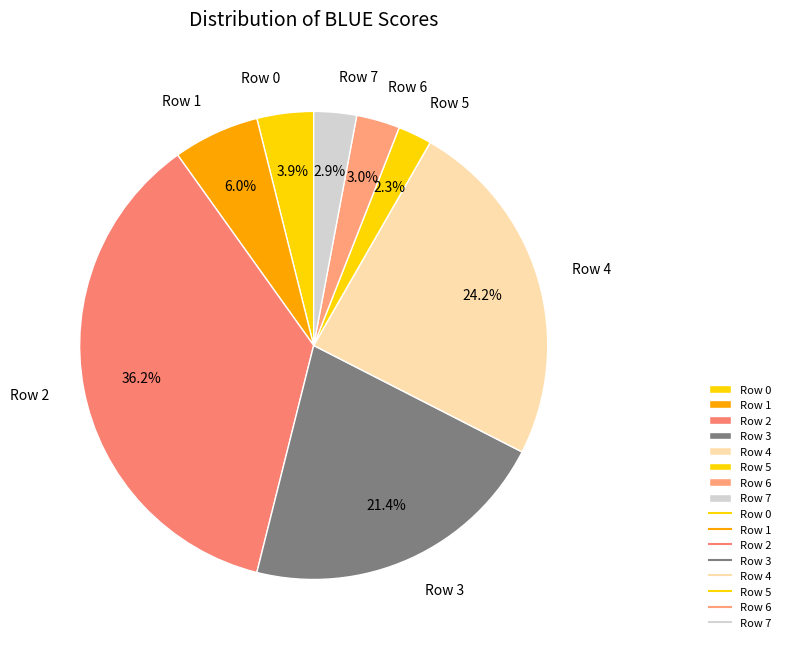

How many slices are in this pie chart?

8